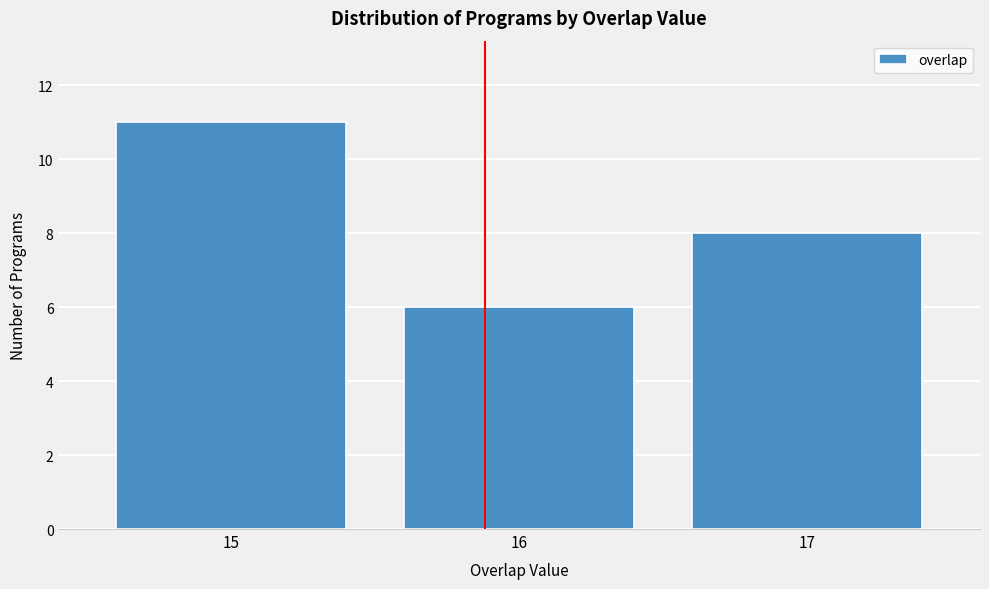

Reading left to right, list all the values displayed in this chart.

15=11	16=6	17=8